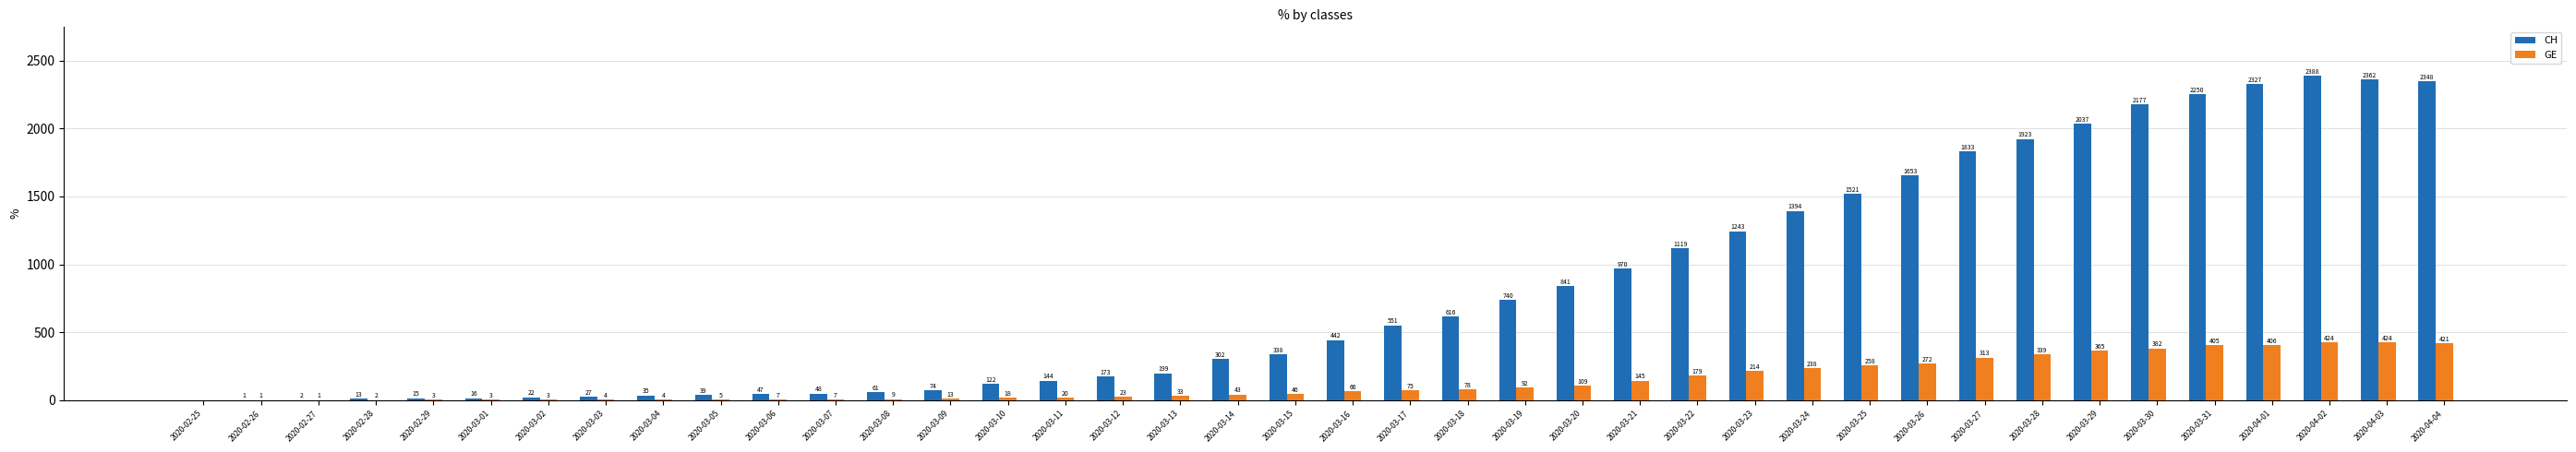

At which label is GE closest to 212?

2020-03-23